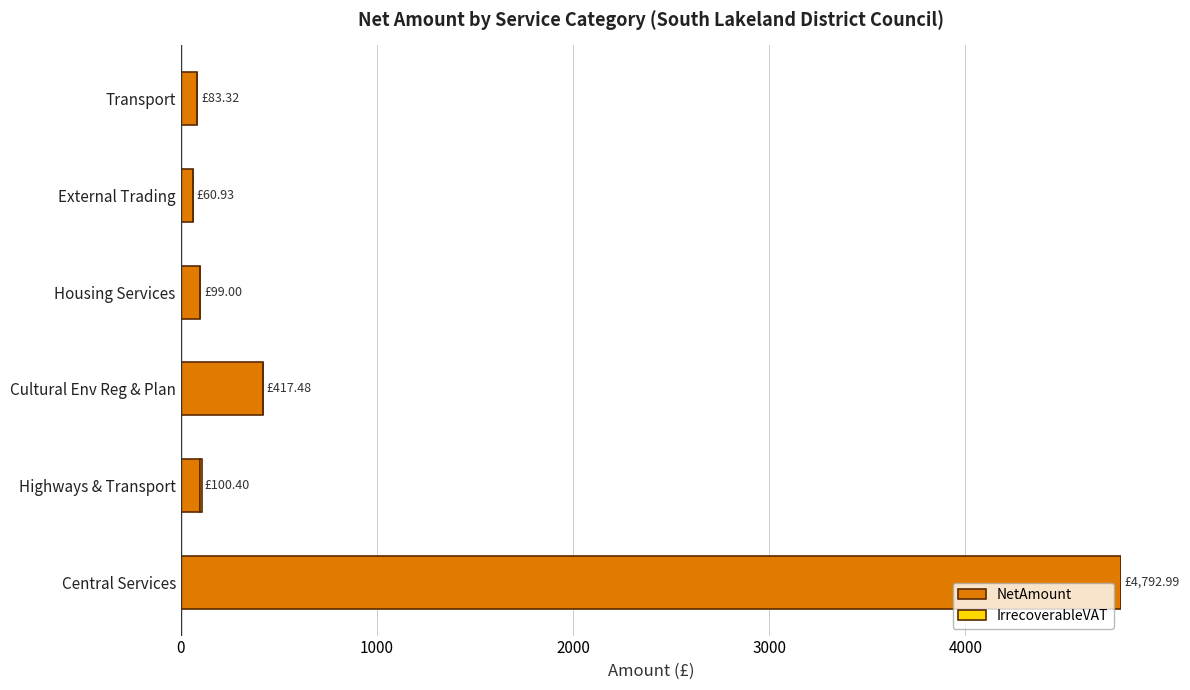

How many distinct data groups are displayed?

2